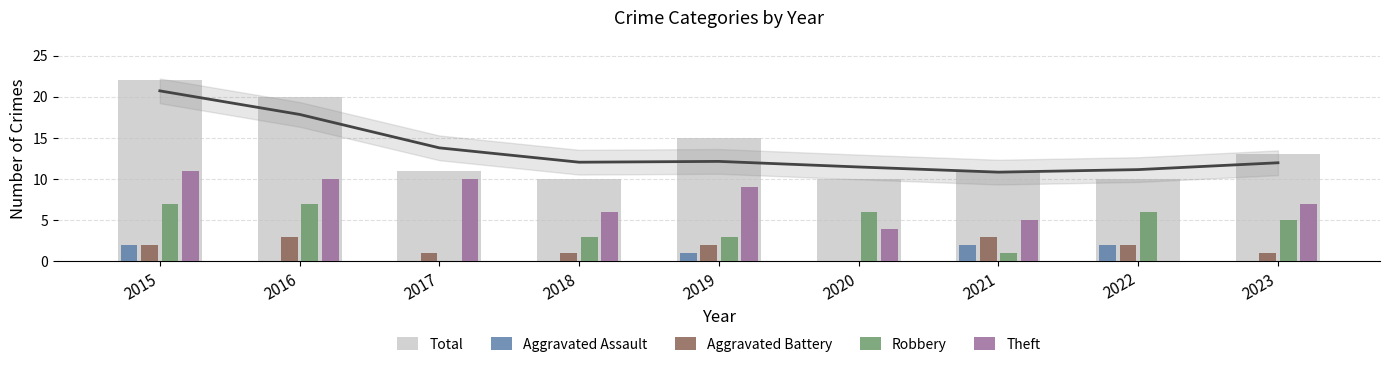

The value of Aggravated Battery at 2020 is 0. True or false?

True